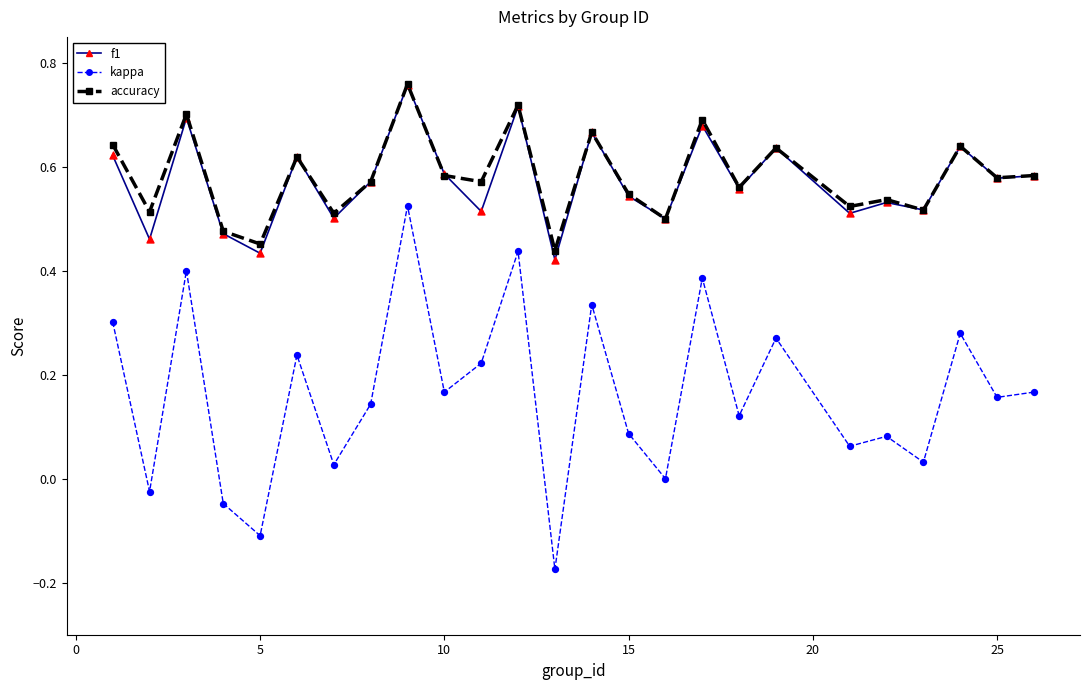

True or false: kappa and accuracy cross at least once.

False